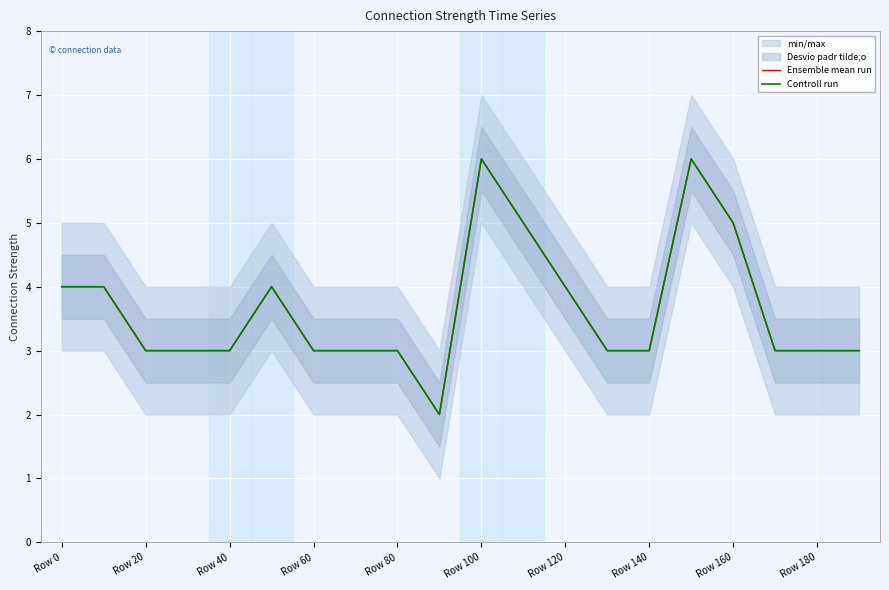

True or false: Controll run and Ensemble mean run intersect in this chart.

False